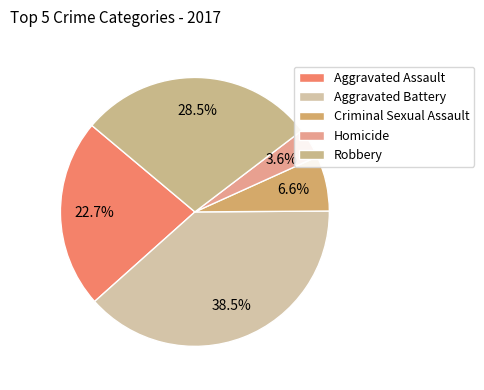

Approximately how many times larger is the value at Criminal Sexual Assault compared to Aggravated Battery?

0.2